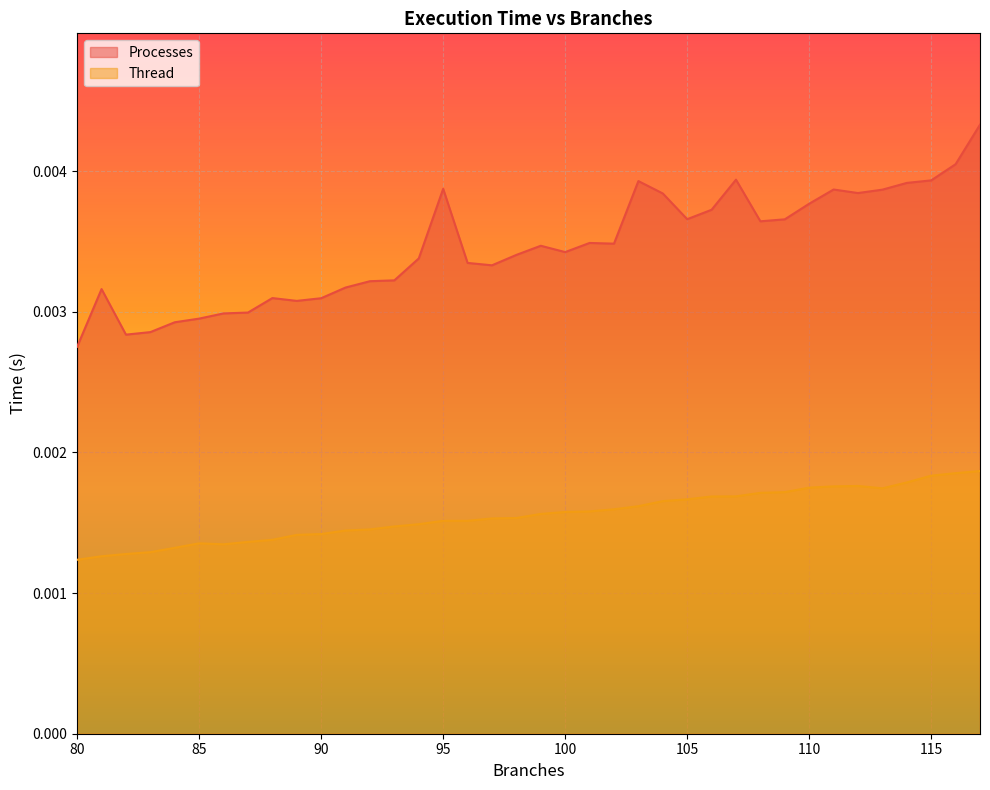

Where is the first local minimum for Processes?

82